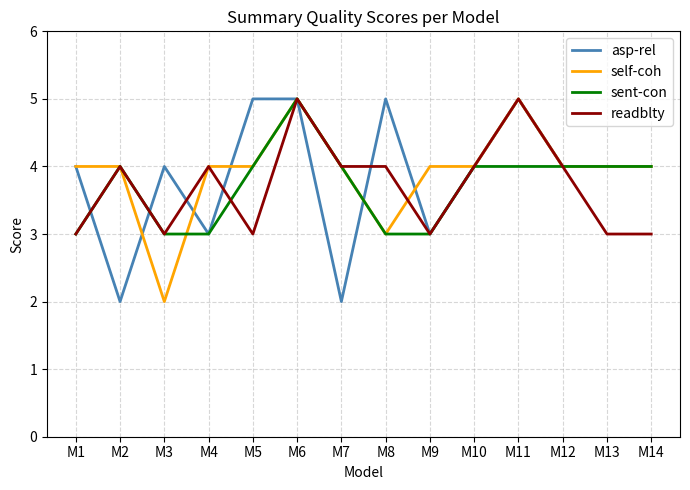

Between M5 and M13, which series saw the biggest shift?

asp-rel